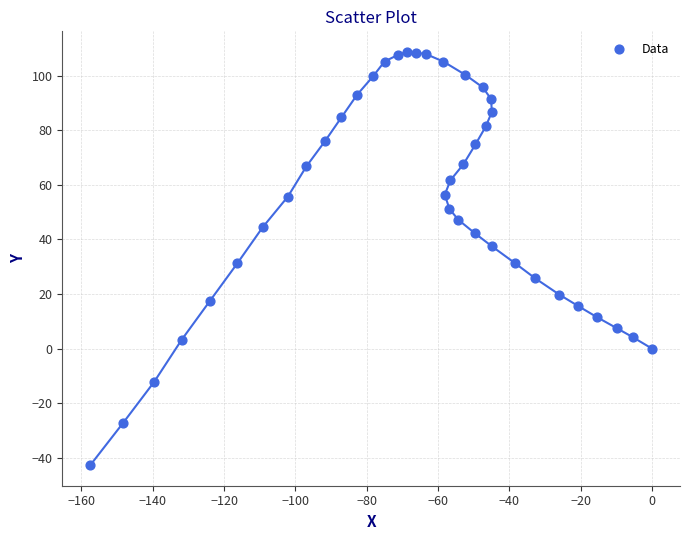

What is the range of Y values (max minus min)?

151.4